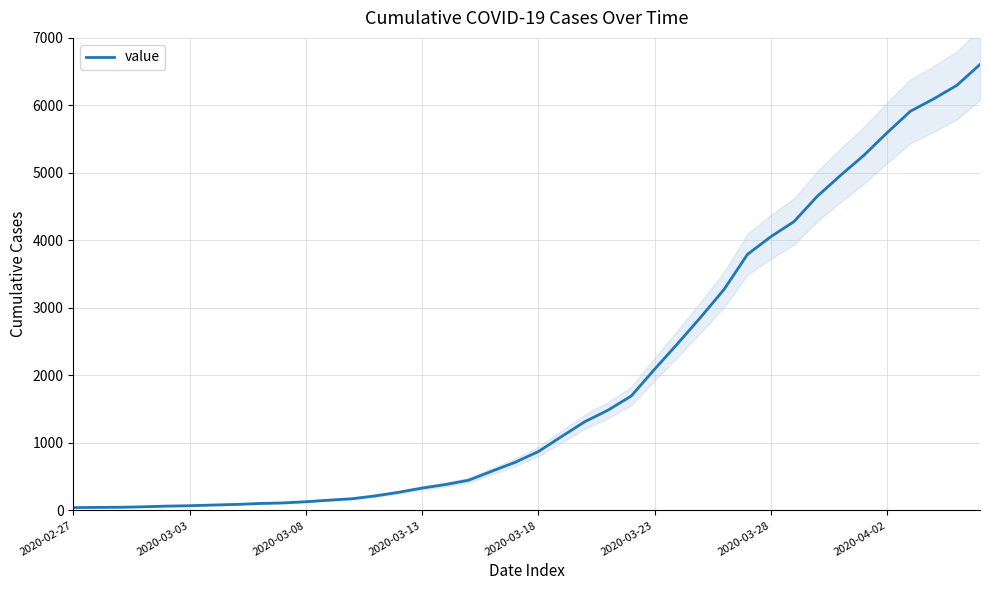

Is it true that the value at 18 is 358?

False